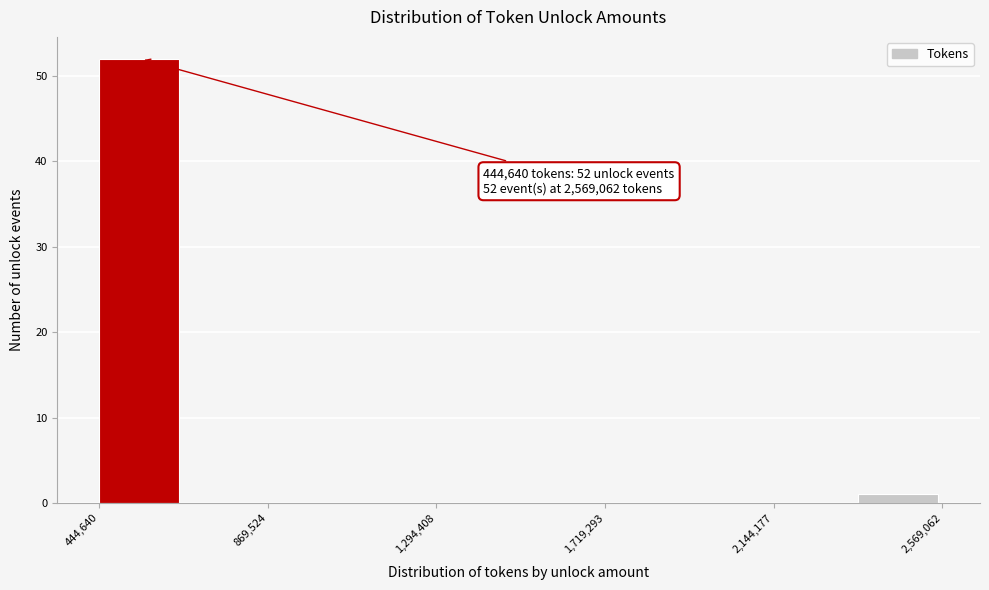

Which range on the x-axis has the tallest bar?

450000 to 650000